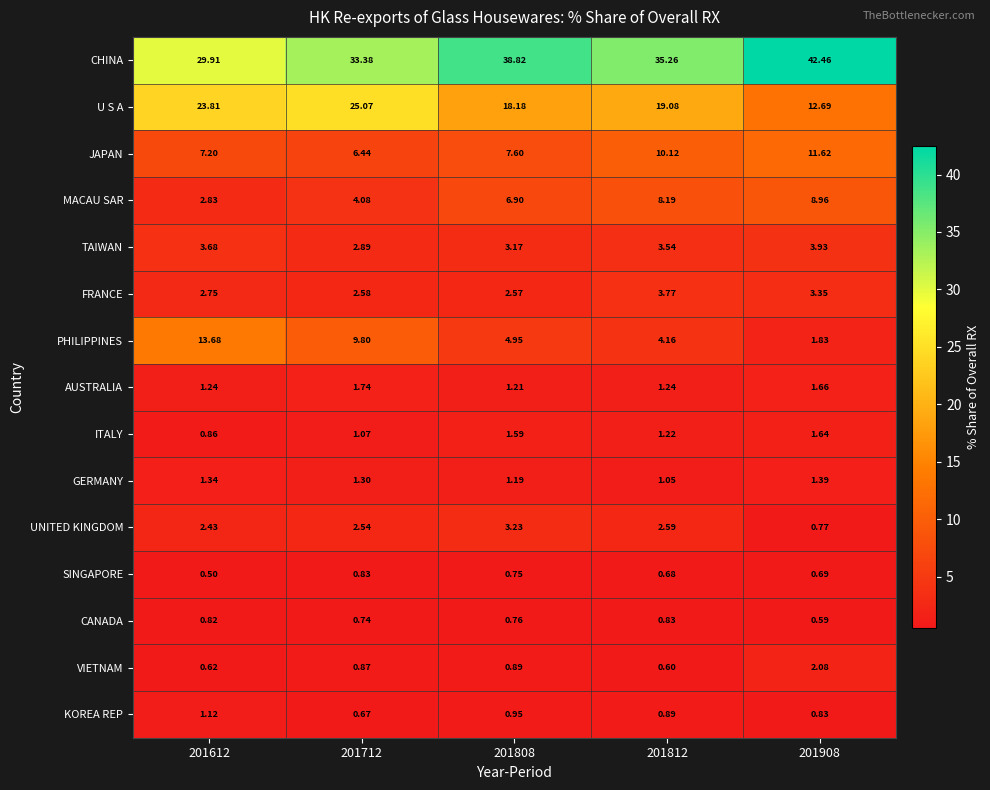

Between 201808 and 201908, which series saw the biggest shift?

U S A